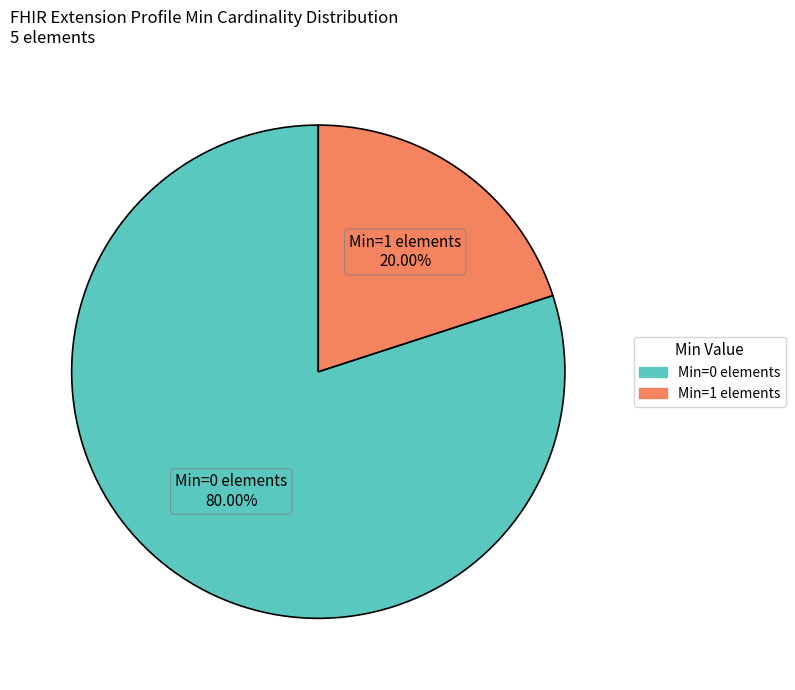

To the nearest percent, what is the difference between the largest and smallest slice percentages?

60%